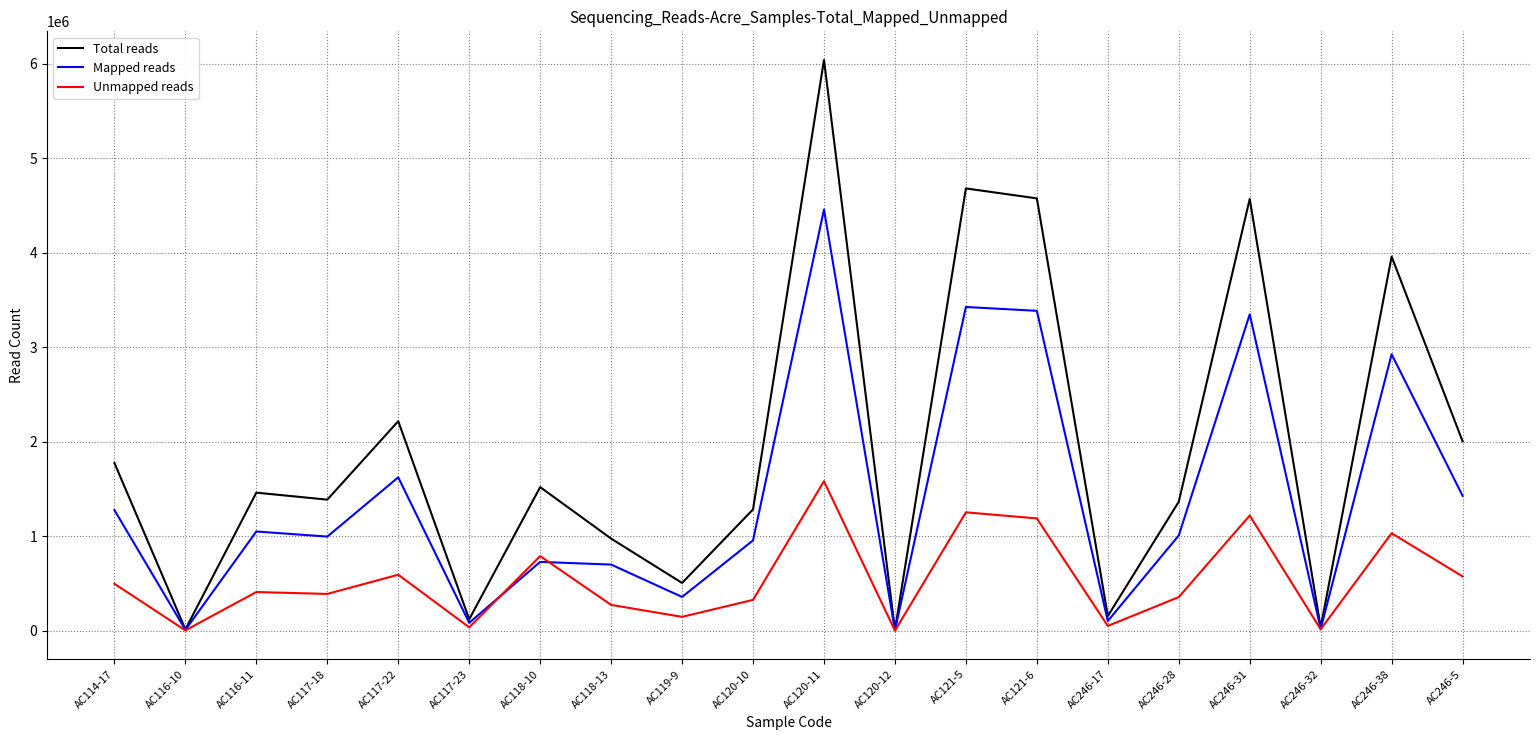

How many lines are shown in the chart?

3